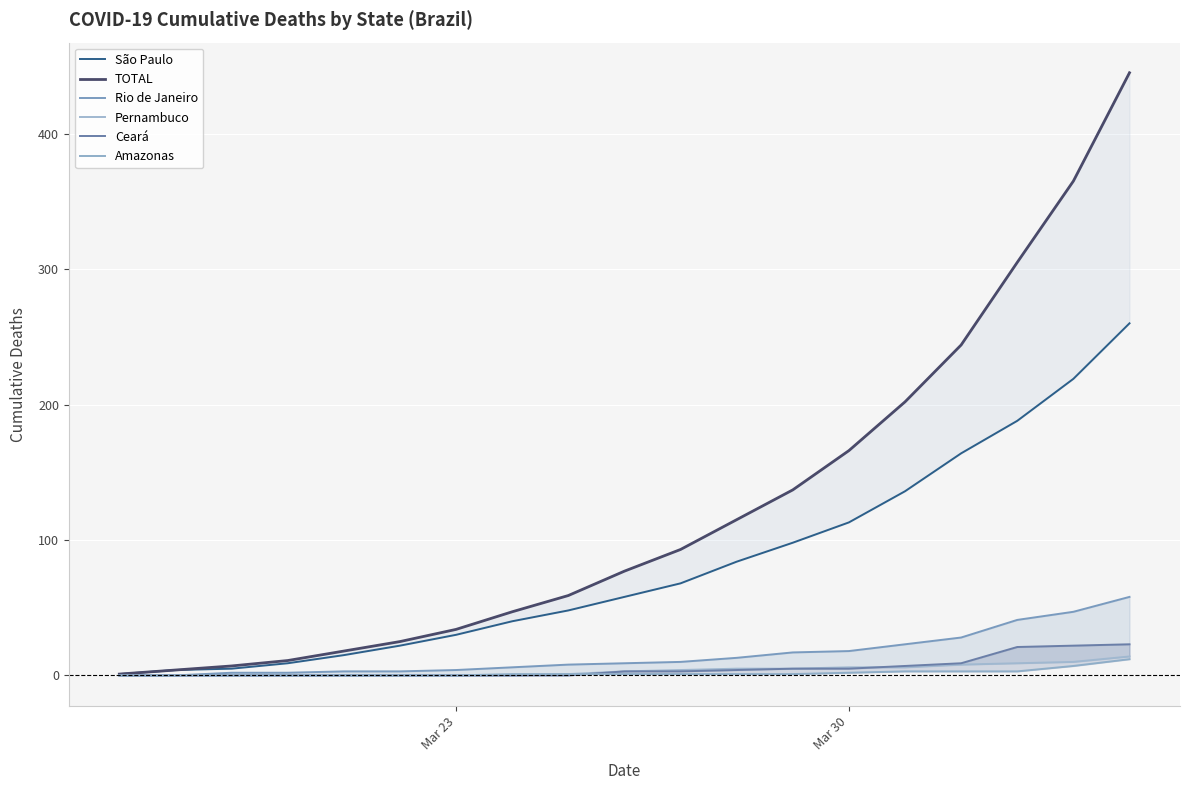

Reading left to right, extract all data points from this chart.

São Paulo: 1	4	5	9	15	22	30	40	48	58	68	84	98	113	136	164	188	219	260
TOTAL: 1	4	7	11	18	25	34	47	59	77	93	115	137	166	202	244	305	365	445
Rio de Janeiro: 0	0	2	2	3	3	4	6	8	9	10	13	17	18	23	28	41	47	58
Pernambuco: 0	0	0	0	0	0	0	0	1	3	4	5	5	6	6	8	9	10	14
Ceará: 0	0	0	0	0	0	0	0	0	3	3	4	5	5	7	9	21	22	23
Amazonas: 0	0	0	0	0	0	0	1	1	1	1	1	1	2	3	3	3	7	12